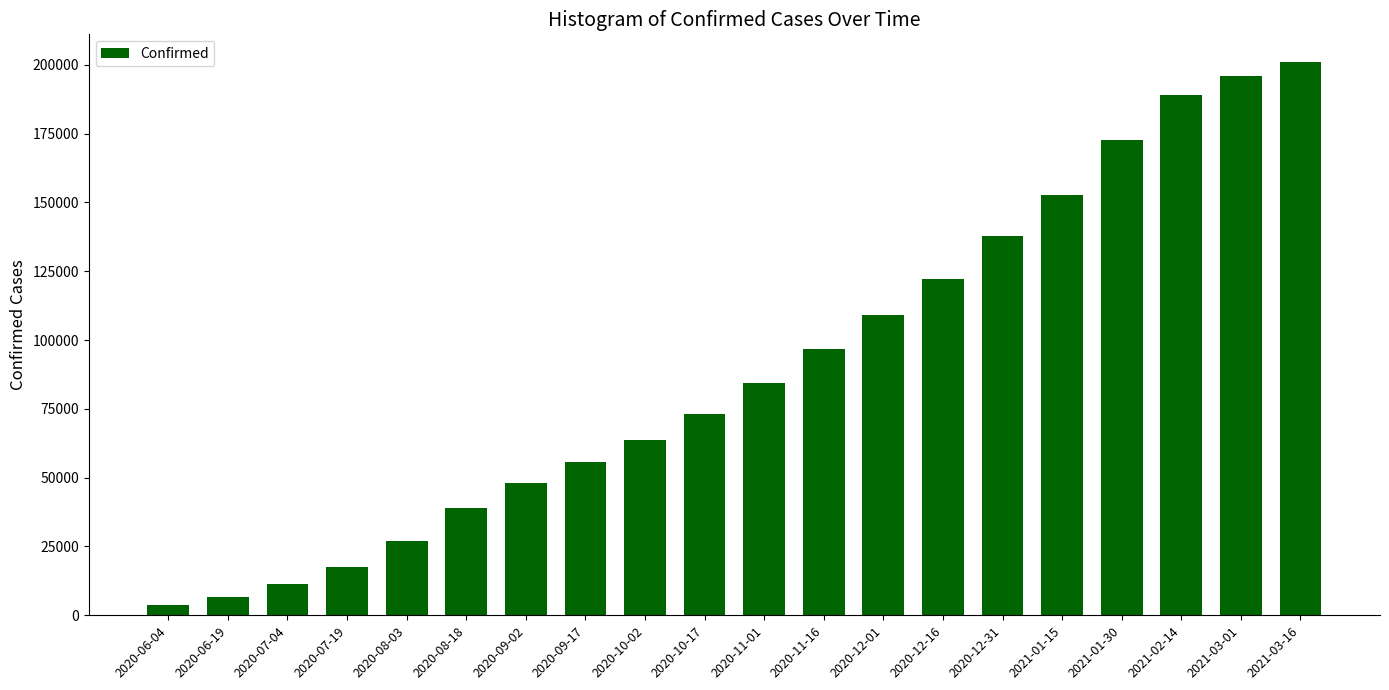

What is the sum of all values?

1807483